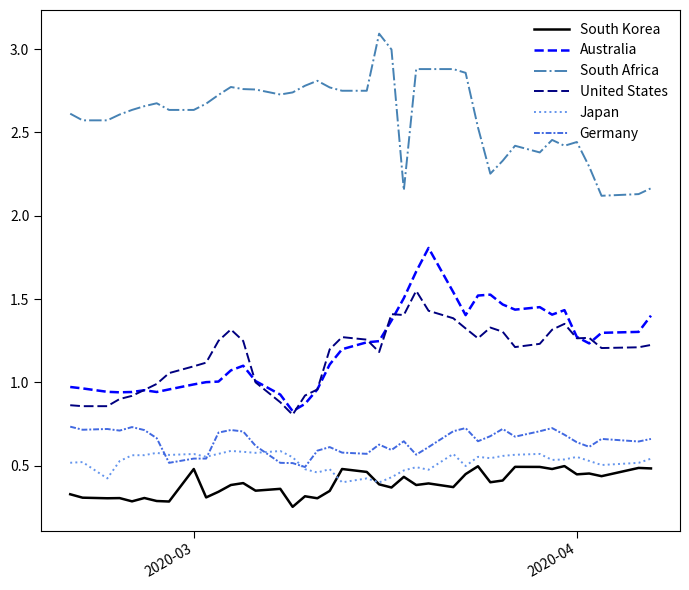

True or false: United States and South Africa intersect in this chart.

False